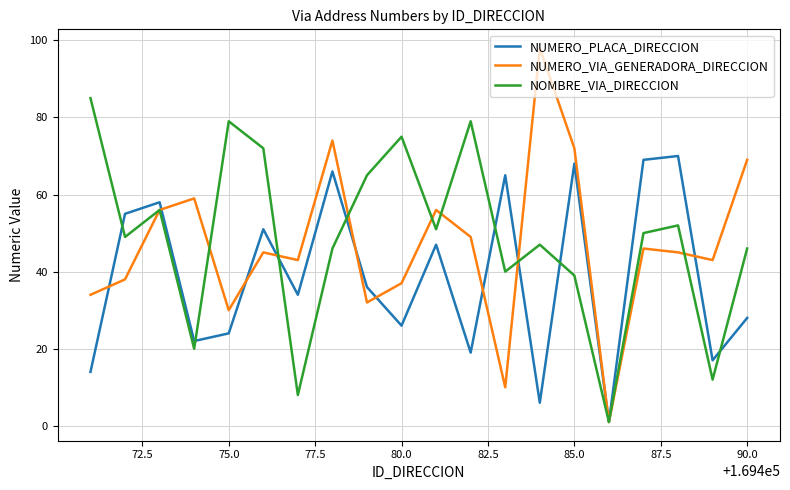

Rank the series by their maximum value, from highest to lowest.

NUMERO_VIA_GENERADORA_DIRECCION, NOMBRE_VIA_DIRECCION, NUMERO_PLACA_DIRECCION